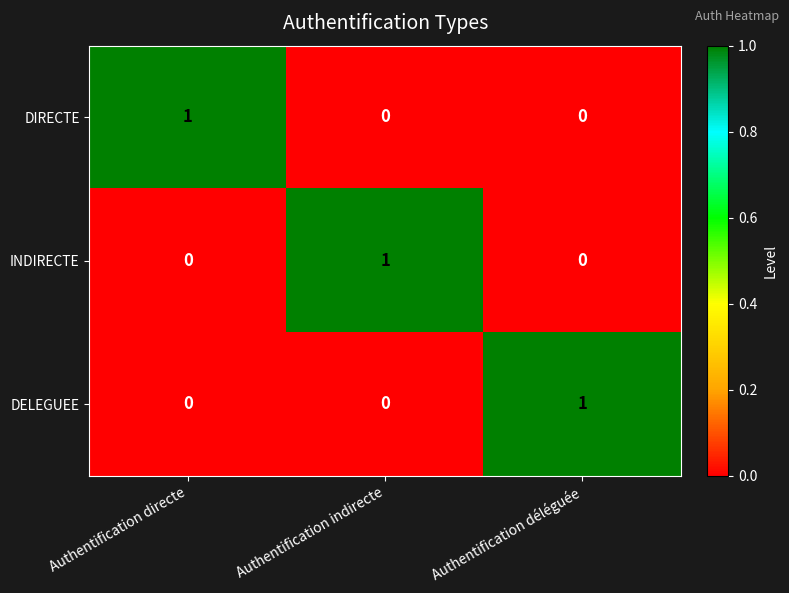

Count the DELEGUEE values in the range 0 to 1.

3